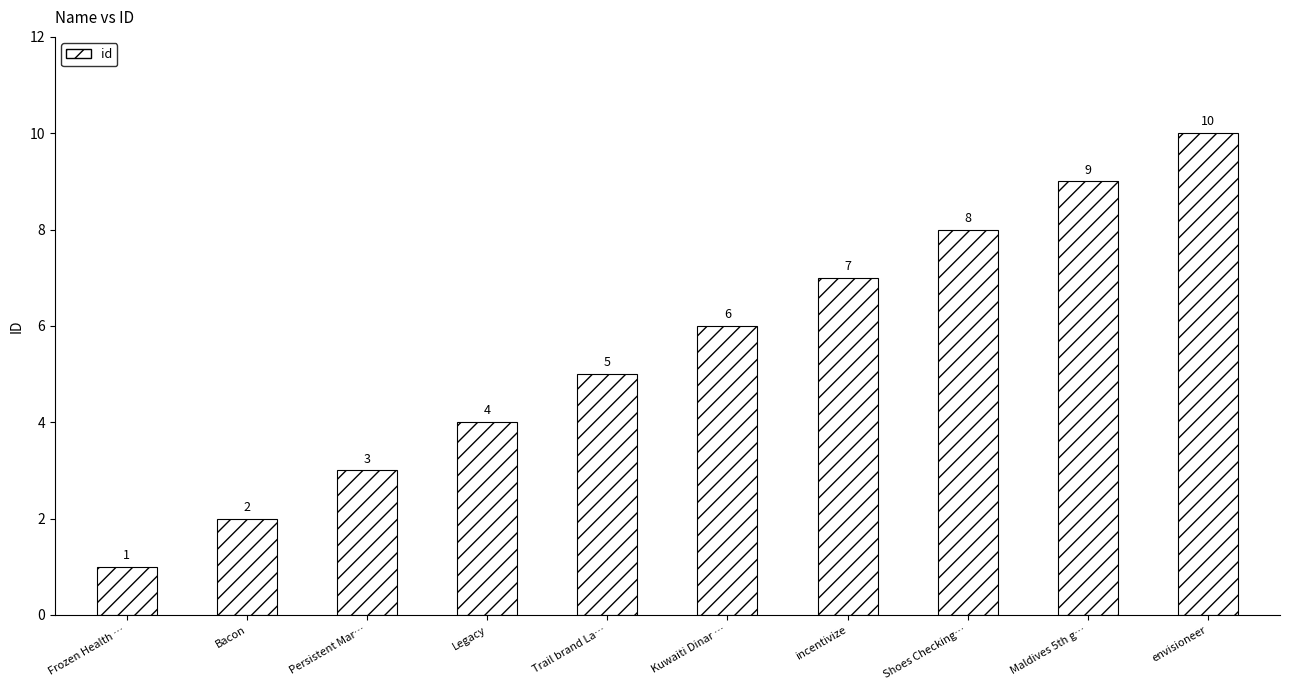

List the labels in order of value, largest first.

envisioneer, Maldives 5th g…, Shoes Checking…, incentivize, Kuwaiti Dinar …, Trail brand La…, Legacy, Persistent Mar…, Bacon, Frozen Health …